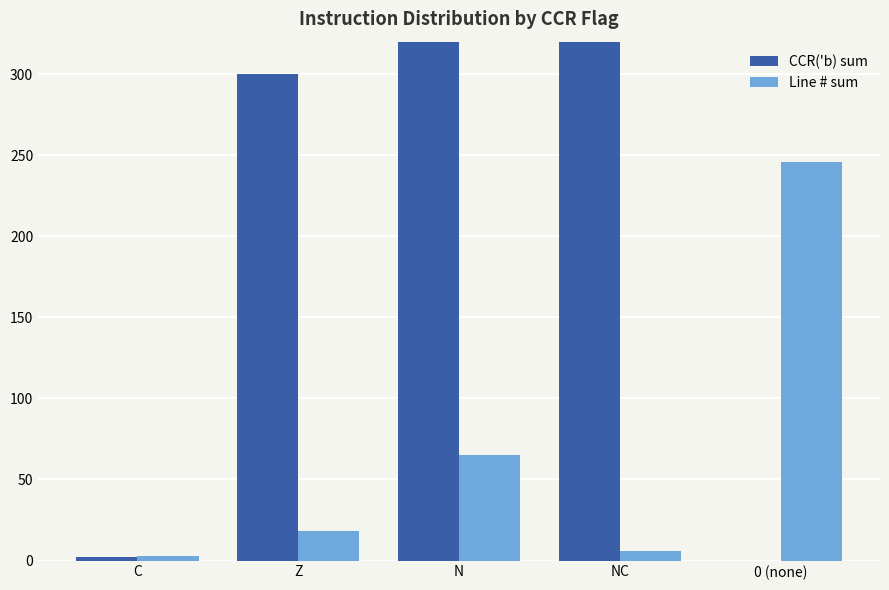

List the series in order of their peak value, highest first.

CCR('b) sum, Line # sum